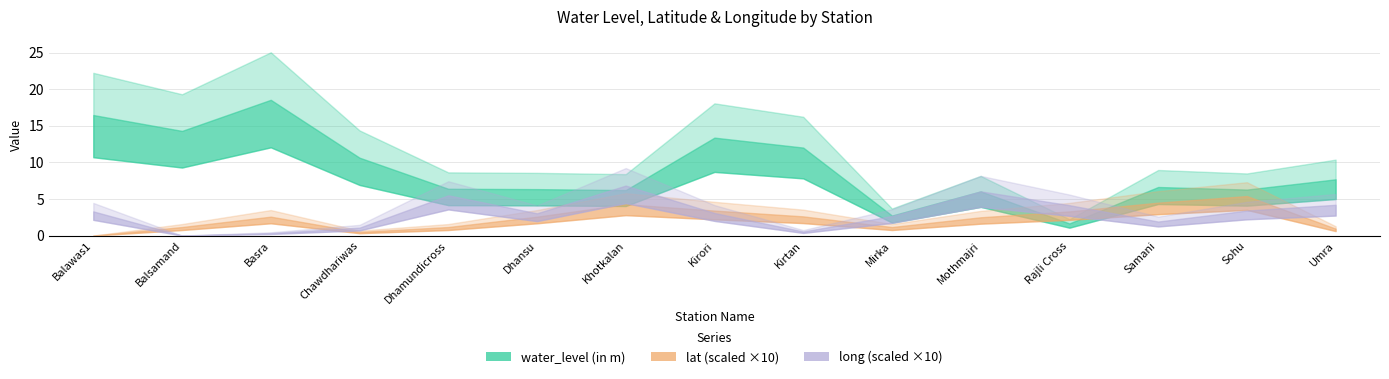

What is the label of the 3rd point from the right?

Samani